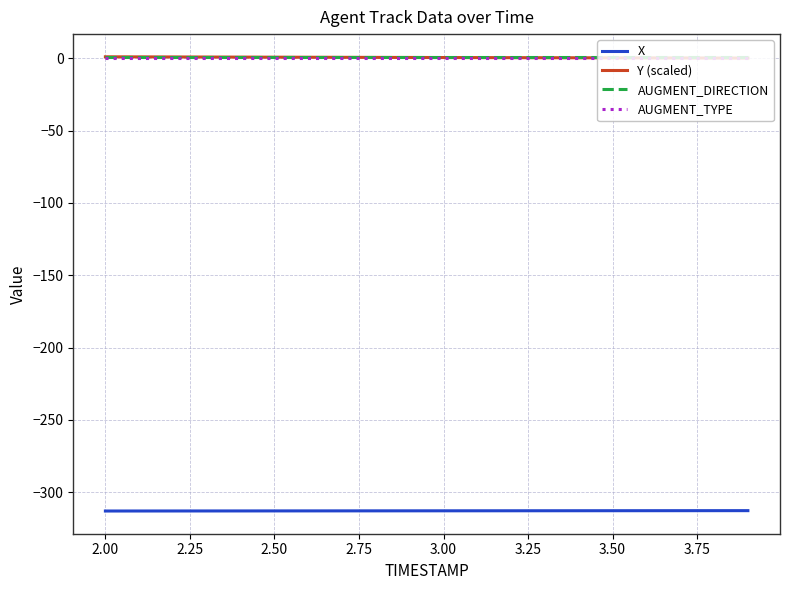

True or false: X and AUGMENT_TYPE cross at least once.

False